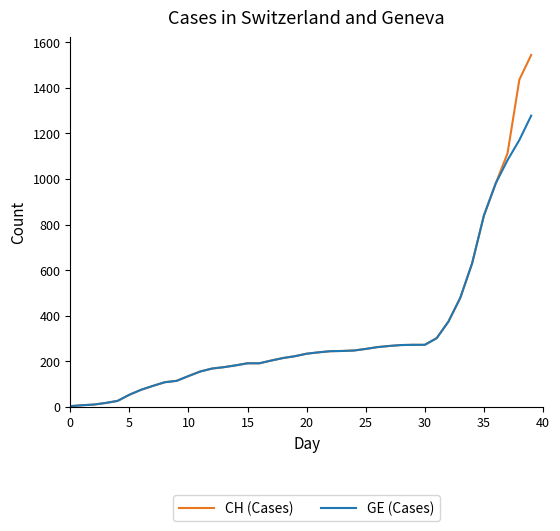

What is the maximum value for GE (Cases)?

1278